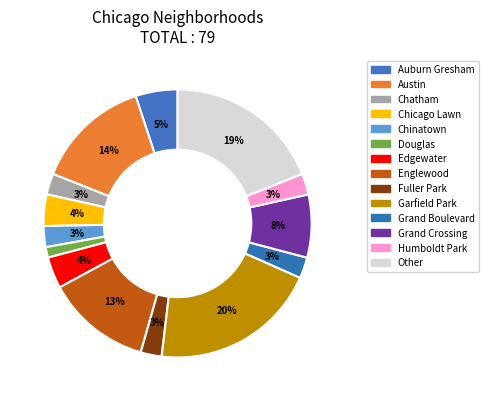

To the nearest percent, what is the difference between the largest and smallest slice percentages?

19%